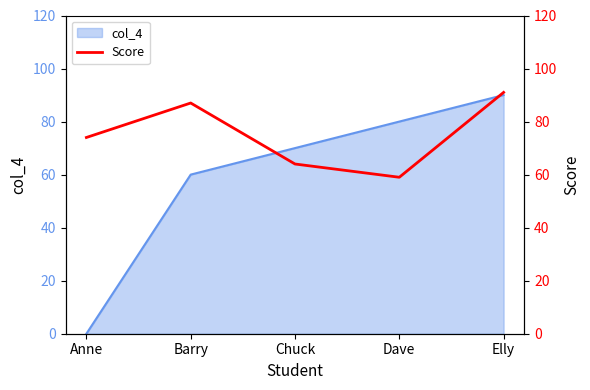

Between Barry and Anne, which is larger?

Barry